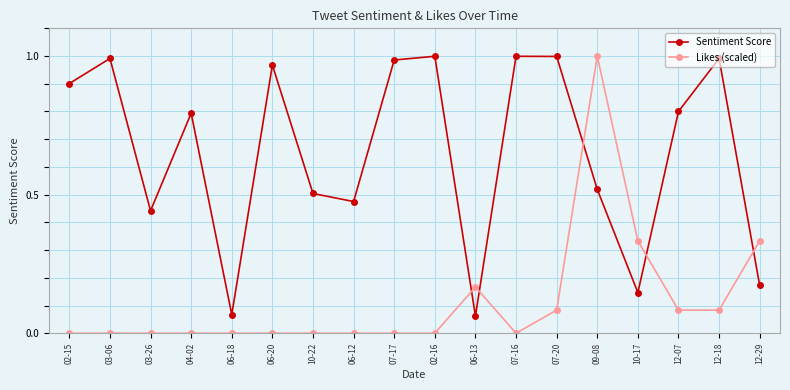

What is the sum of all Sentiment Score values?

11.8